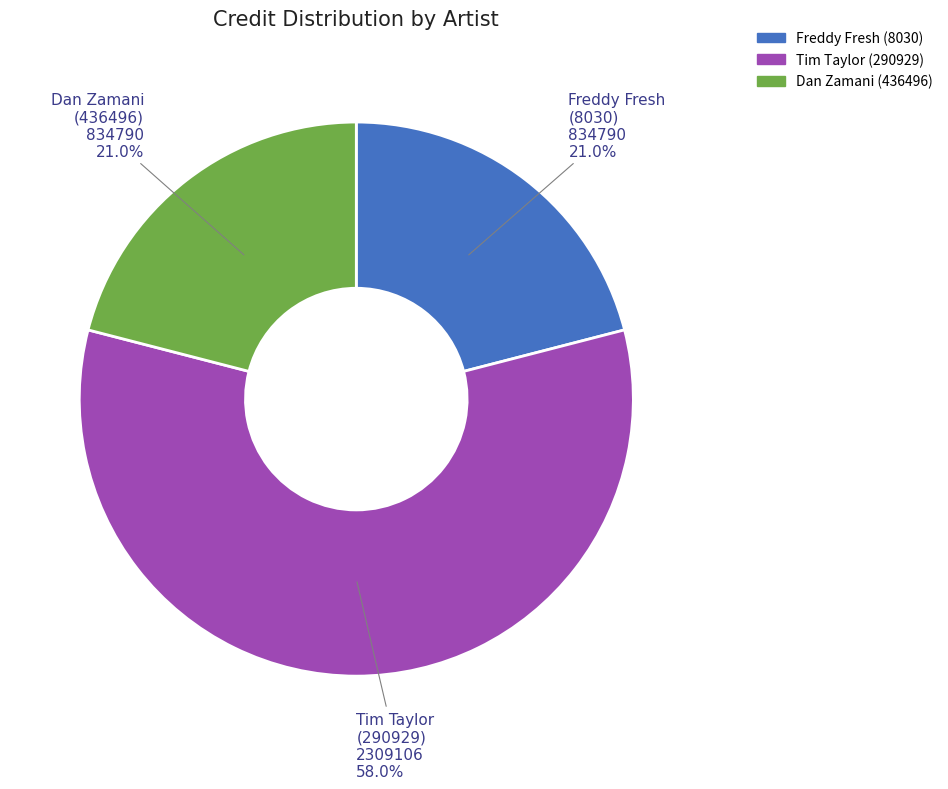

Is there a majority slice in this chart?

Yes